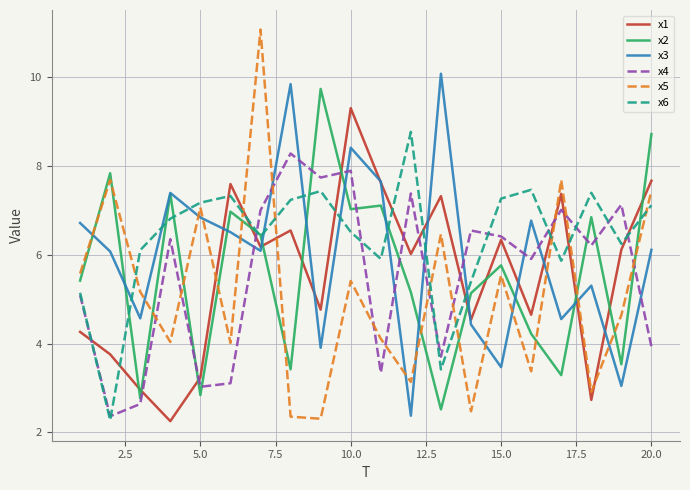

Which series has the widest spread of values?

x5